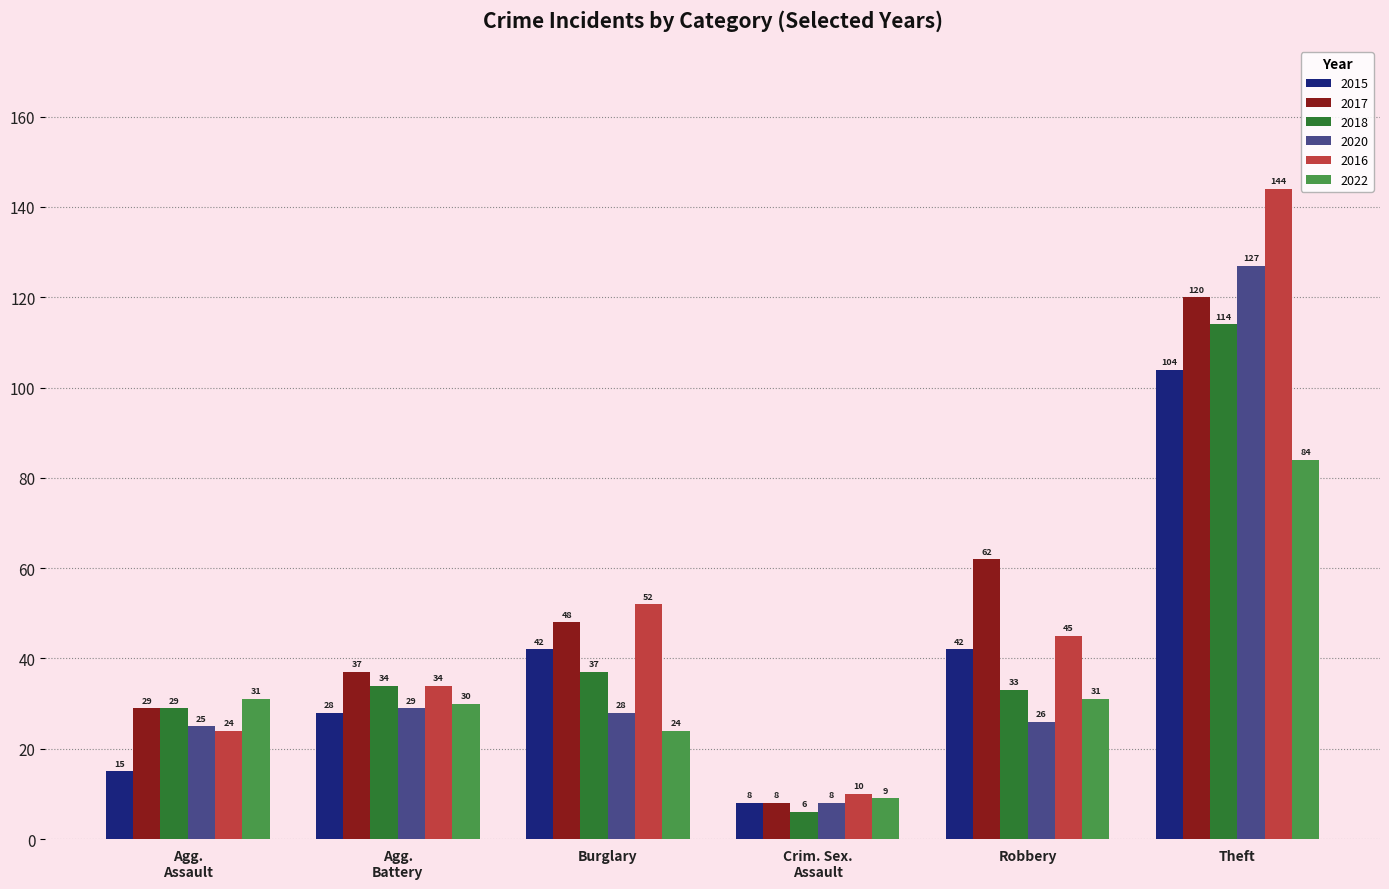

Which series has the widest spread of values?

2016